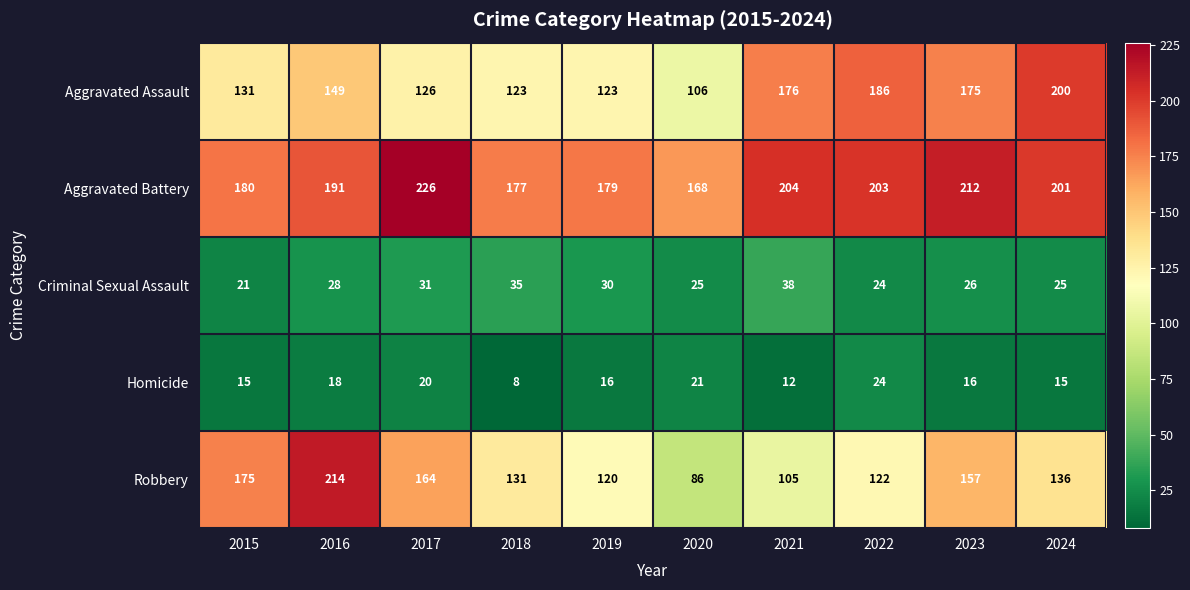

Which series has the largest total across all categories?

Aggravated Battery